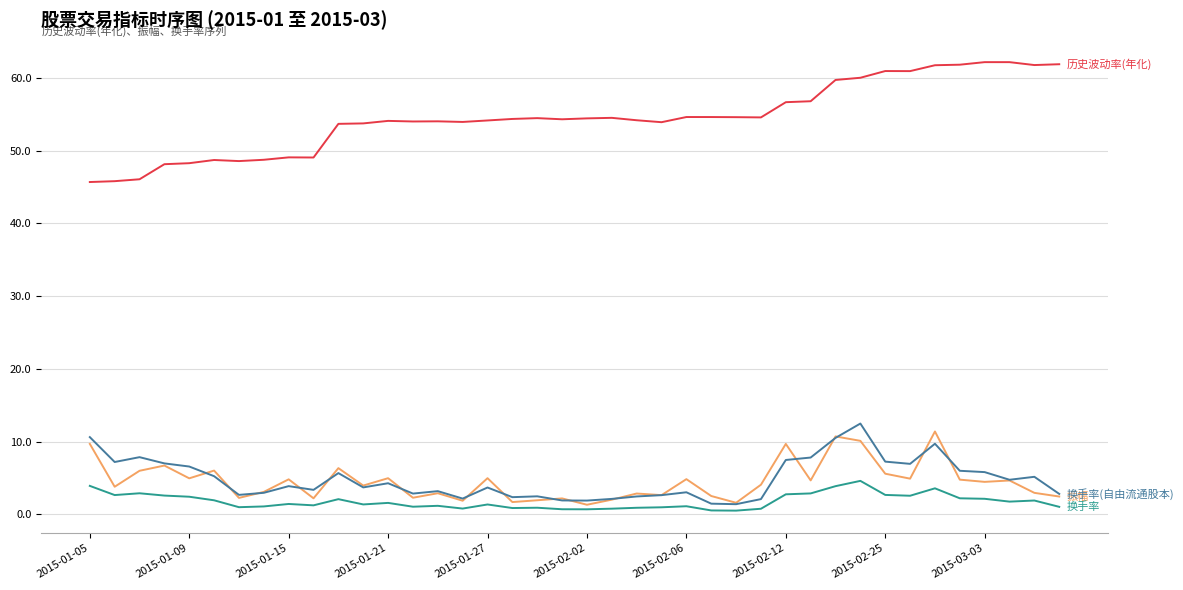

What is the minimum value shown in the chart?

0.5